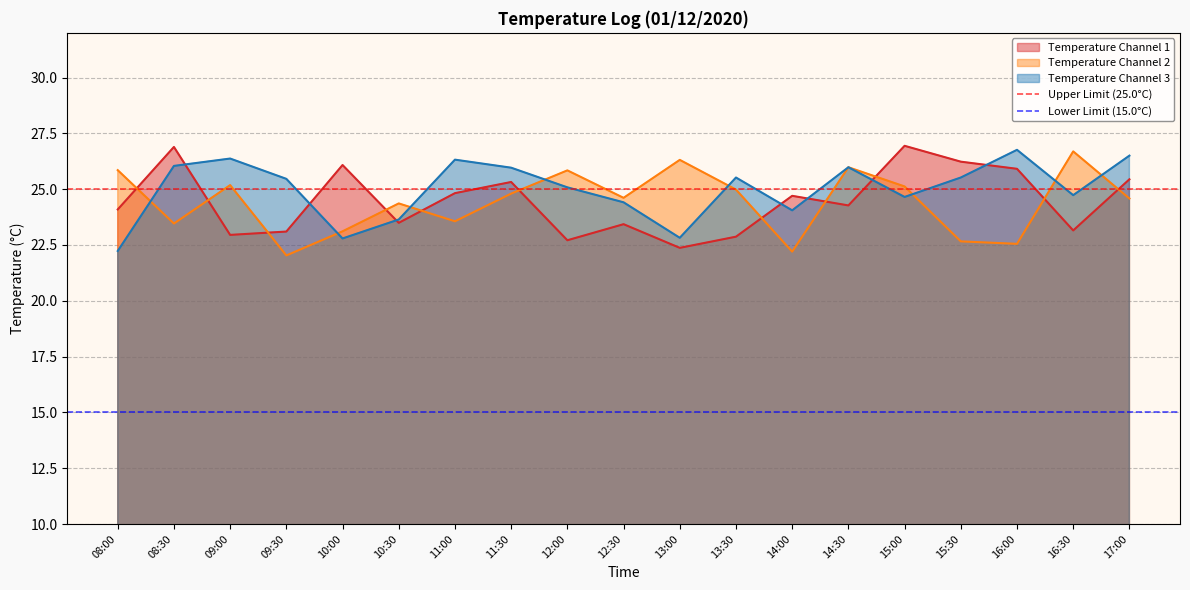

True or false: Upper Limit (25.0°C) has a value of 25 at 08:30.

True